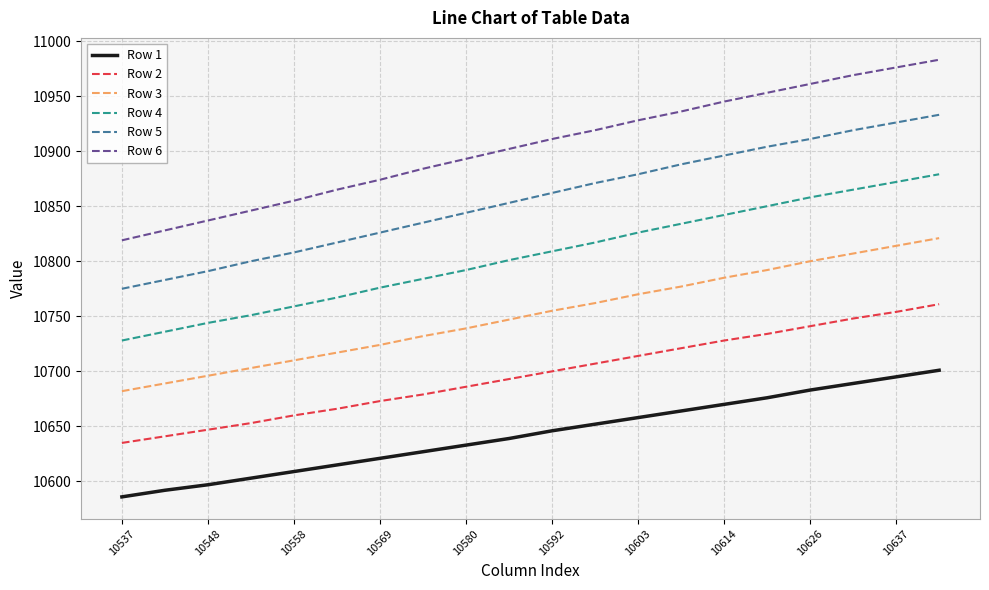

Which series has the largest total across all categories?

Row 6